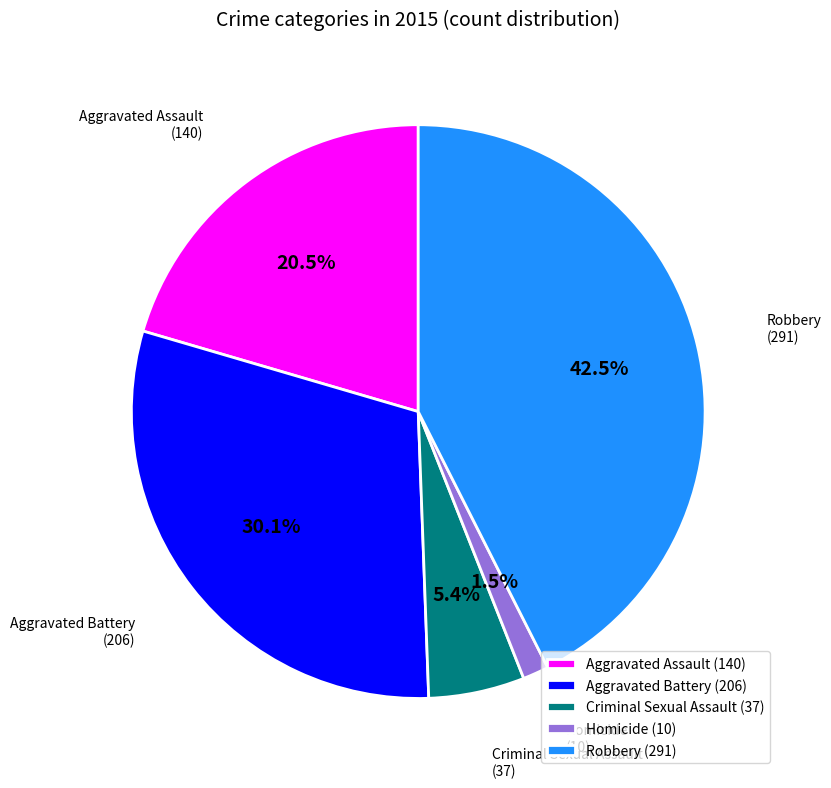

Combined, do Robbery and Aggravated Assault account for over 50%?

Yes